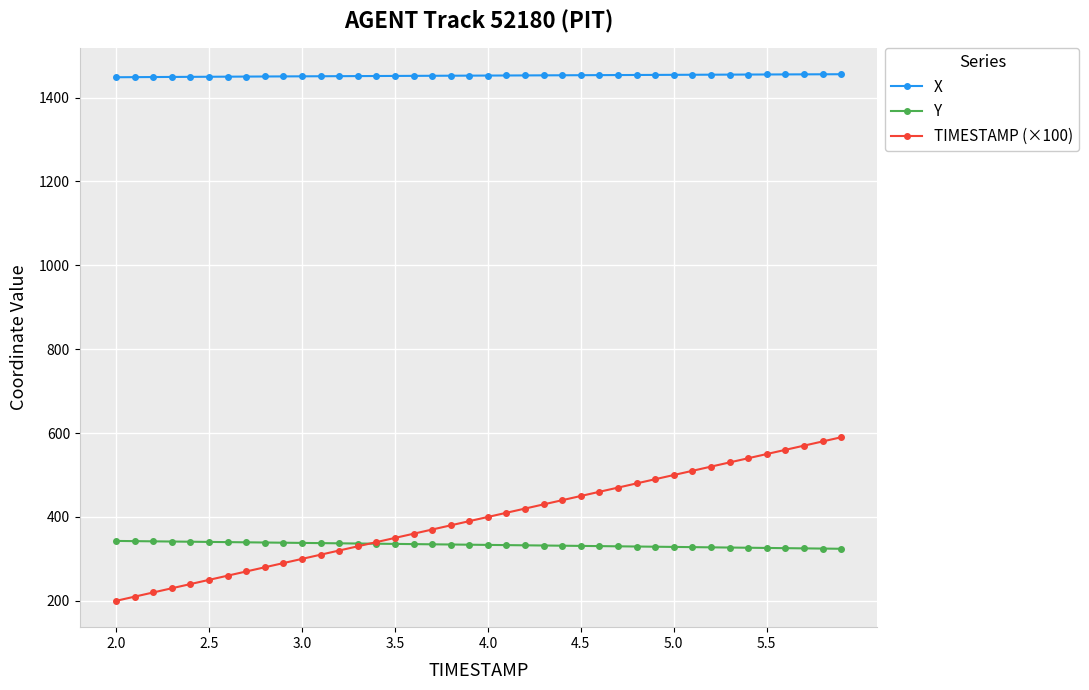

What is the average value of the X series?

1452.3